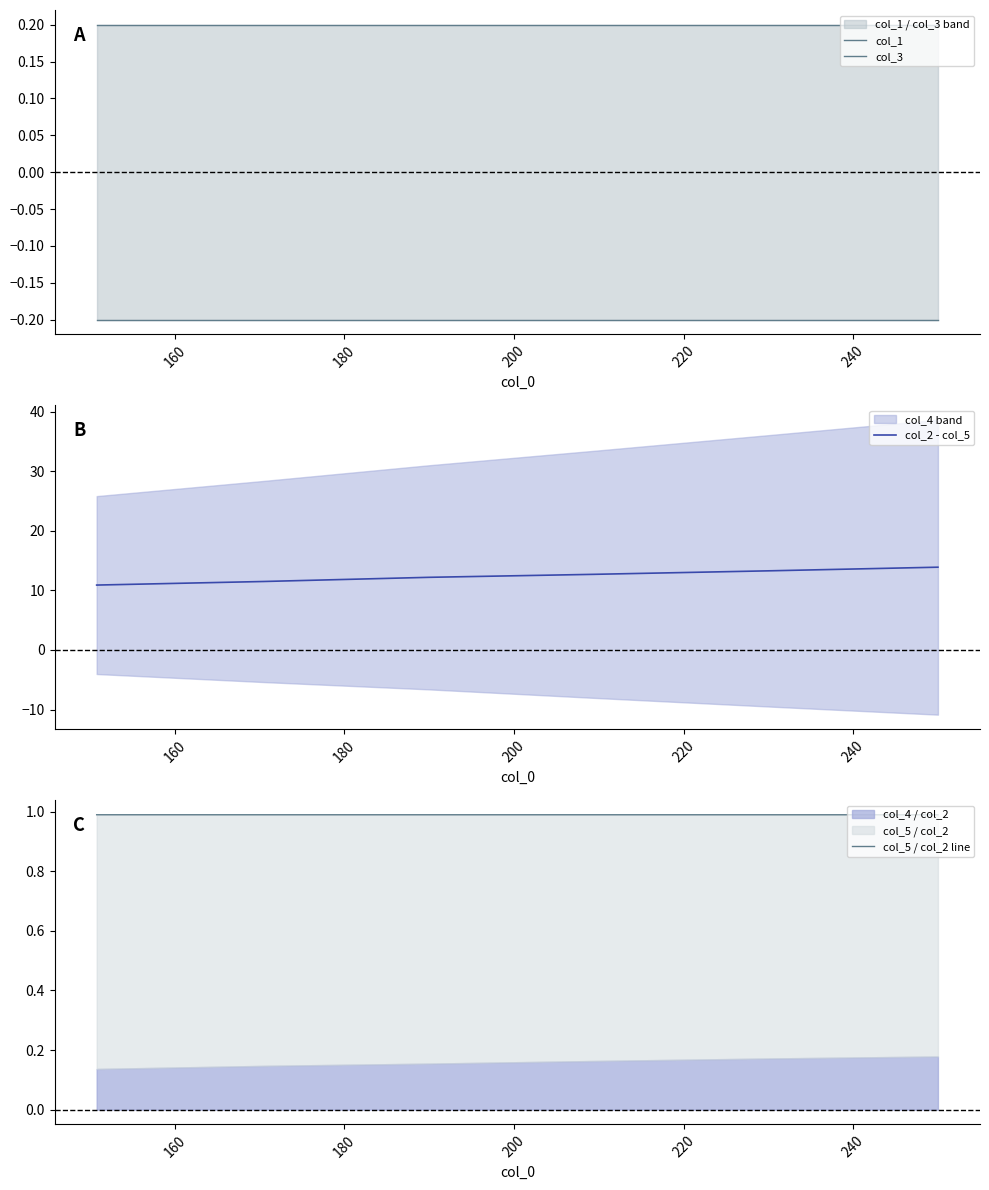

What is the minimum value for col_2 - col_5?

10.9